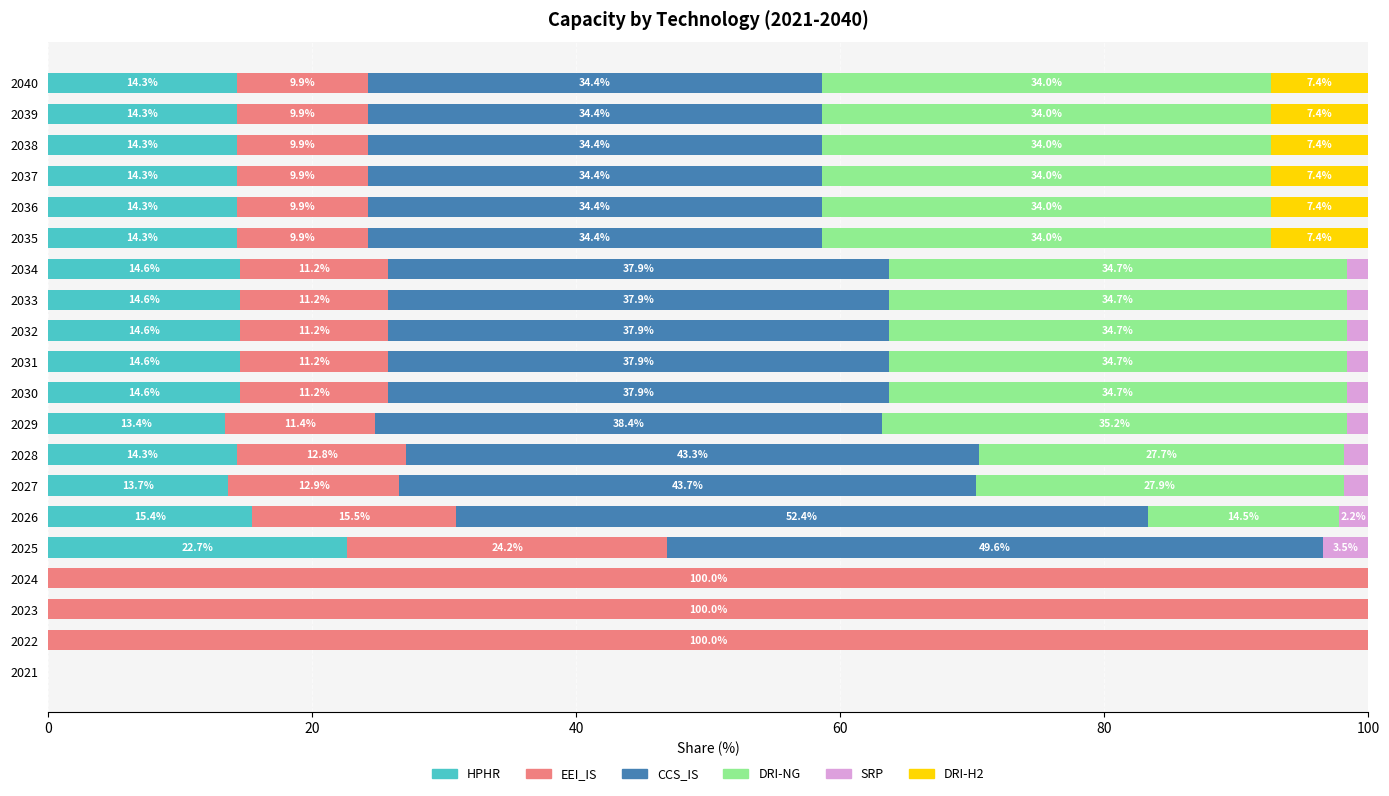

At which label does HPHR reach its peak?

2025